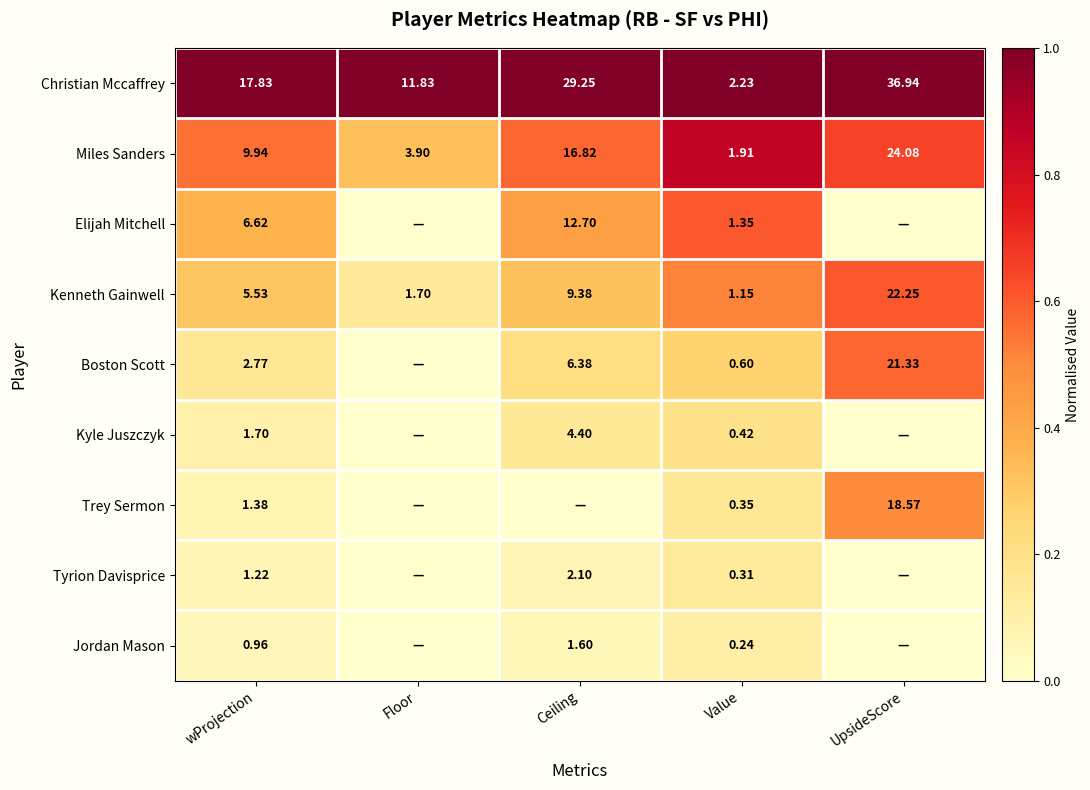

Where is Miles Sanders nearest to the value 12?

wProjection